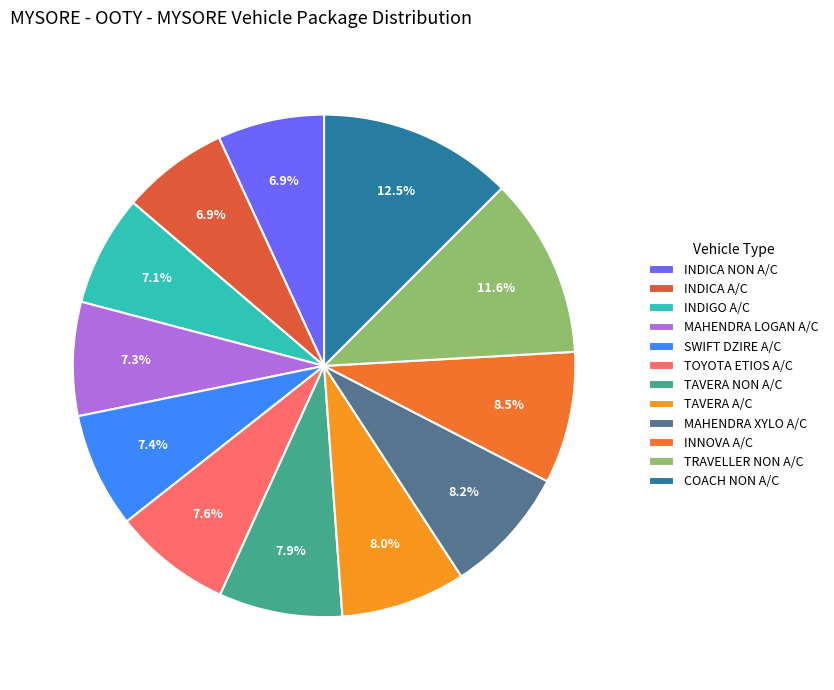

Which category has the biggest portion of the pie?

COACH NON A/C